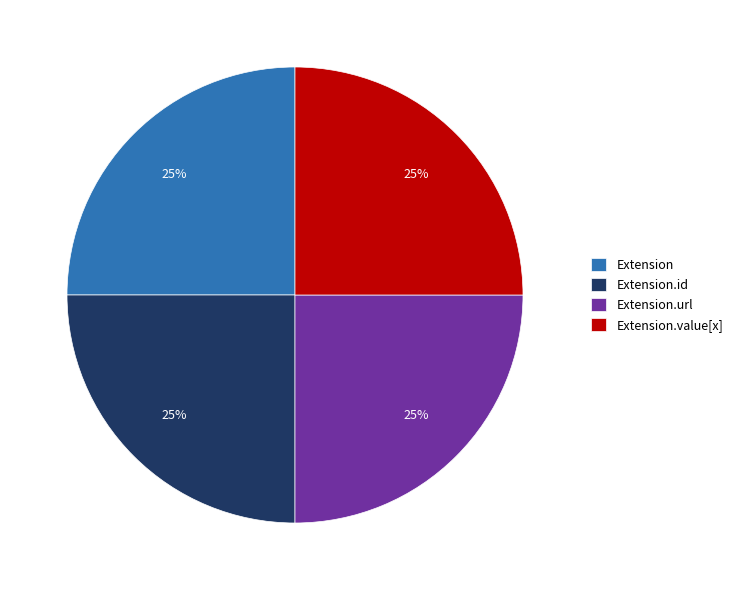

Approximately how many times larger is the value at Extension compared to Extension.url?

1.0